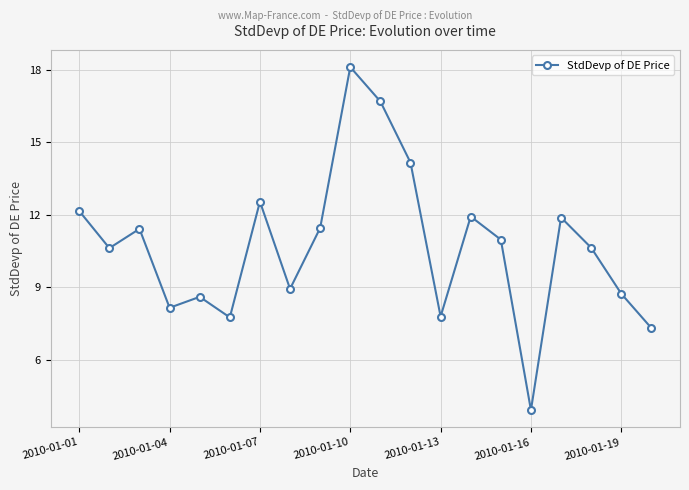

How many lines are shown in the chart?

1